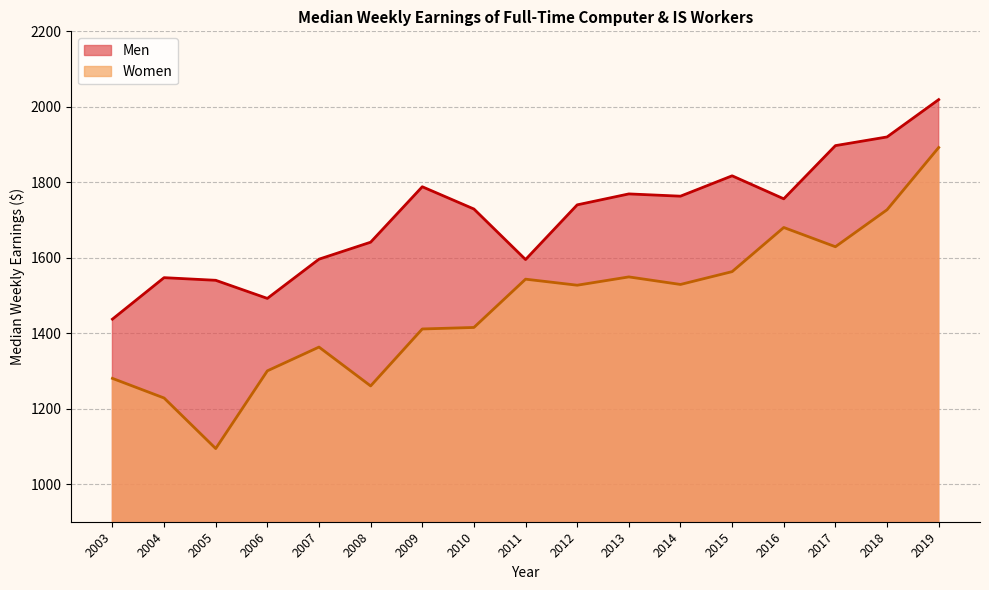

The value of Women at 2011 is 1543. True or false?

True